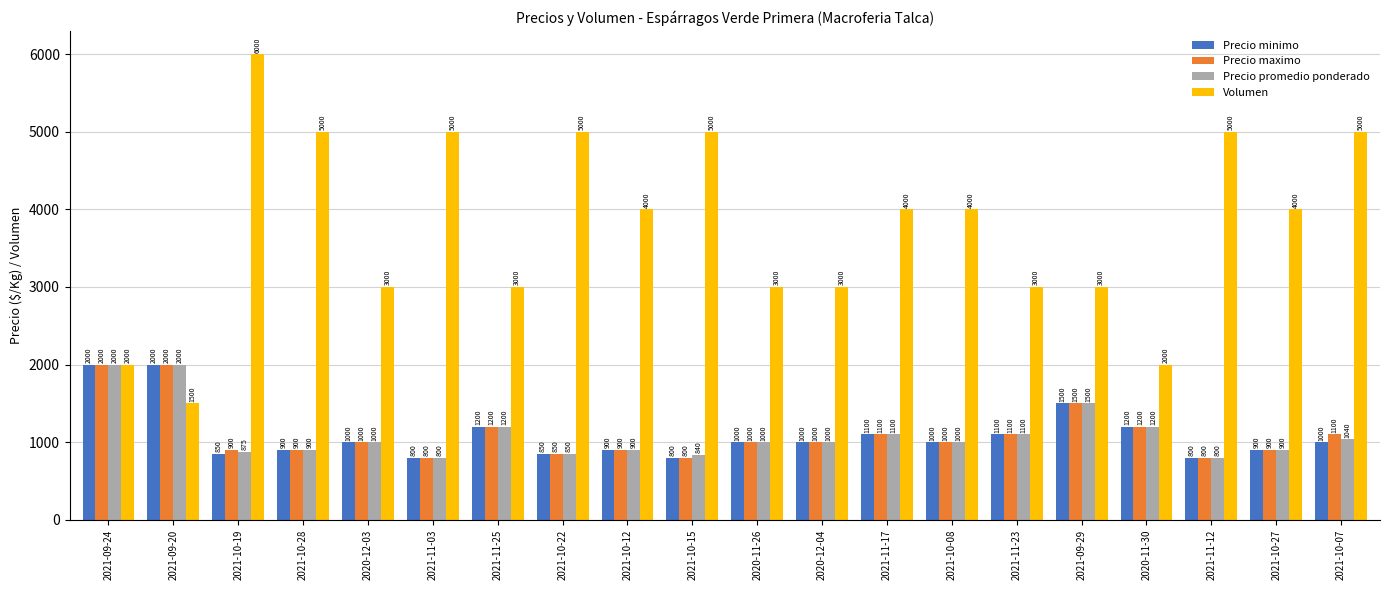

Reading left to right, extract all data points from this chart.

Precio minimo: 2000	2000	850	900	1000	800	1200	850	900	800	1000	1000	1100	1000	1100	1500	1200	800	900	1000
Precio maximo: 2000	2000	900	900	1000	800	1200	850	900	800	1000	1000	1100	1000	1100	1500	1200	800	900	1100
Precio promedio ponderado: 2000	2000	875	900	1000	800	1200	850	900	840	1000	1000	1100	1000	1100	1500	1200	800	900	1040
Volumen: 2000	1500	6000	5000	3000	5000	3000	5000	4000	5000	3000	3000	4000	4000	3000	3000	2000	5000	4000	5000